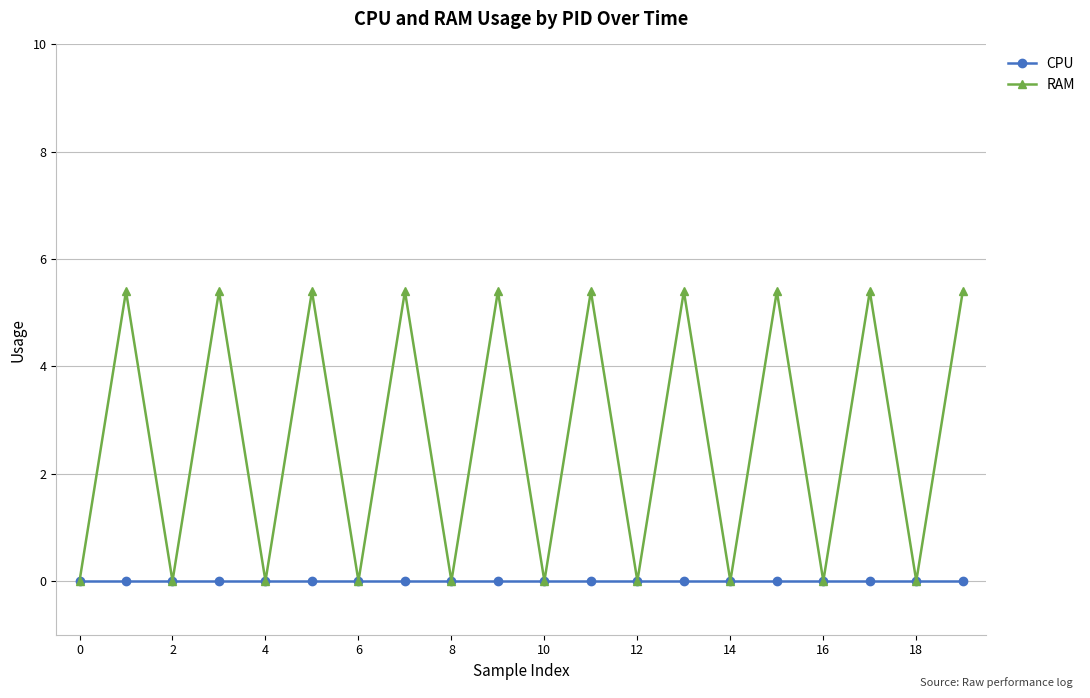

Rank the series by their maximum value, from highest to lowest.

RAM, CPU